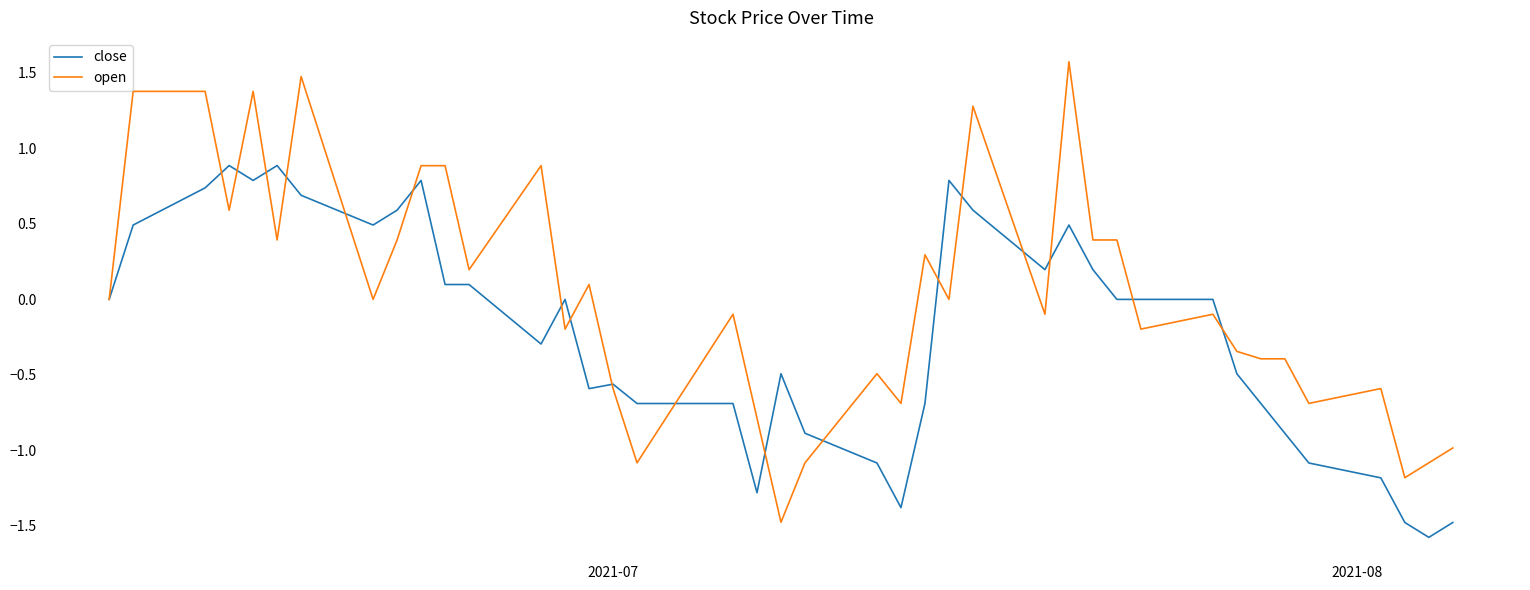

Rank the series by their maximum value, from highest to lowest.

open, close